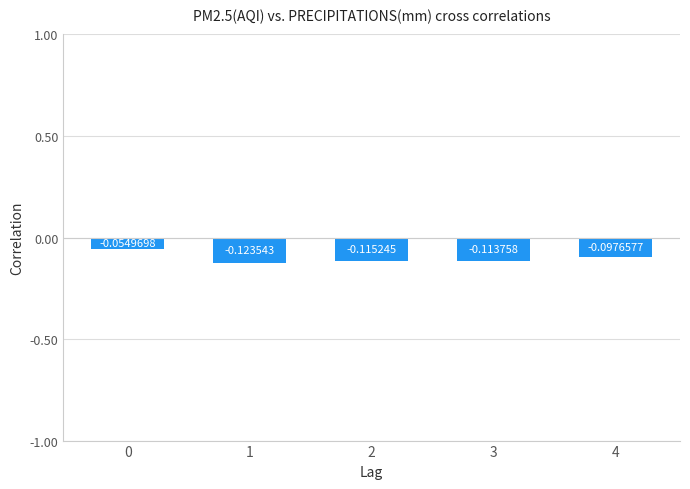

Rank the categories by value from lowest to highest.

1, 2, 3, 4, 0